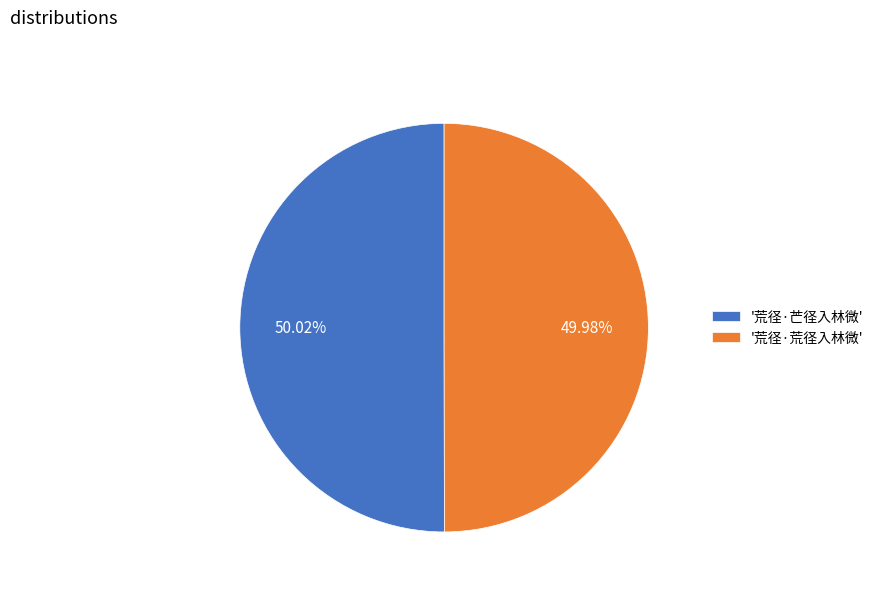

What is the ratio of the value at '荒径·芒径入林微' to the value at '荒径·荒径入林微'?

1.0